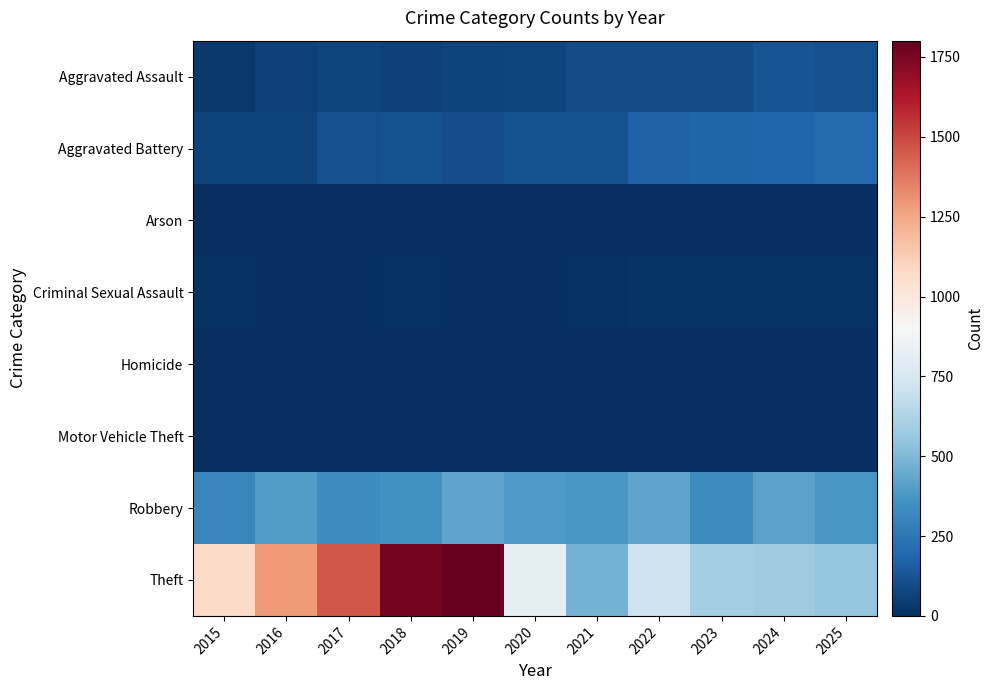

Reading left to right, what are all the values shown in this chart?

Aggravated Assault: 2015=34	2016=57	2017=76	2018=60	2019=69	2020=73	2021=92	2022=97	2023=98	2024=121	2025=112
Aggravated Battery: 2015=65	2016=67	2017=109	2018=113	2019=102	2020=115	2021=116	2022=169	2023=181	2024=186	2025=202
Arson: 2015=3	2016=0	2017=0	2018=1	2019=1	2020=1	2021=2	2022=3	2023=1	2024=1	2025=1
Criminal Sexual Assault: 2015=10	2016=7	2017=5	2018=8	2019=5	2020=2	2021=10	2022=19	2023=15	2024=20	2025=16
Homicide: 2015=0	2016=1	2017=1	2018=1	2019=1	2020=2	2021=4	2022=5	2023=2	2024=3	2025=4
Motor Vehicle Theft: 2015=1	2016=4	2017=2	2018=1	2019=0	2020=2	2021=1	2022=2	2023=6	2024=2	2025=2
Robbery: 2015=314	2016=396	2017=335	2018=357	2019=428	2020=390	2021=375	2022=425	2023=337	2024=422	2025=378
Theft: 2015=1070	2016=1285	2017=1460	2018=1762	2019=1801	2020=811	2021=474	2022=717	2023=591	2024=579	2025=550